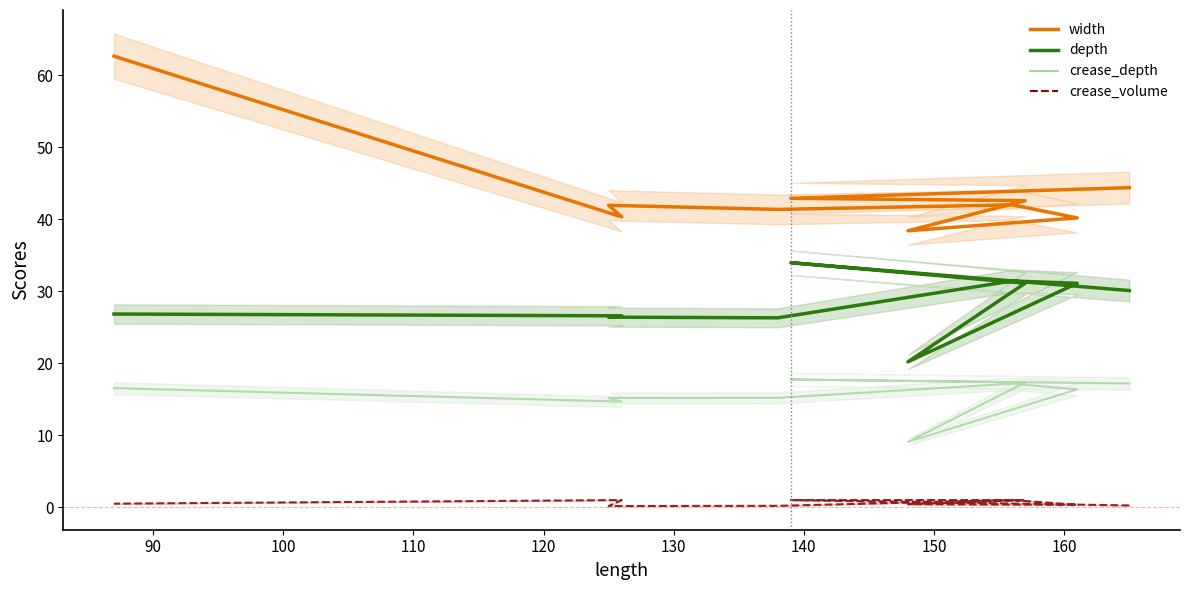

What is the difference between the highest and lowest values at 160?

39.3